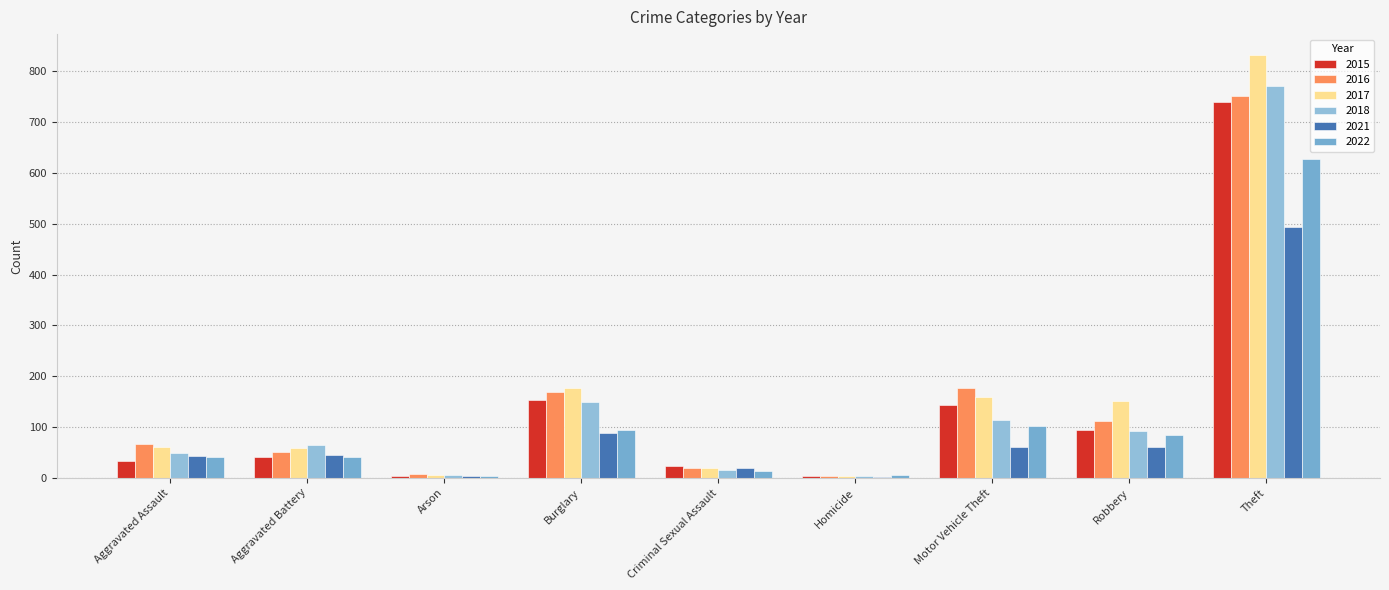

Which label corresponds to the smallest value in the chart?

Homicide